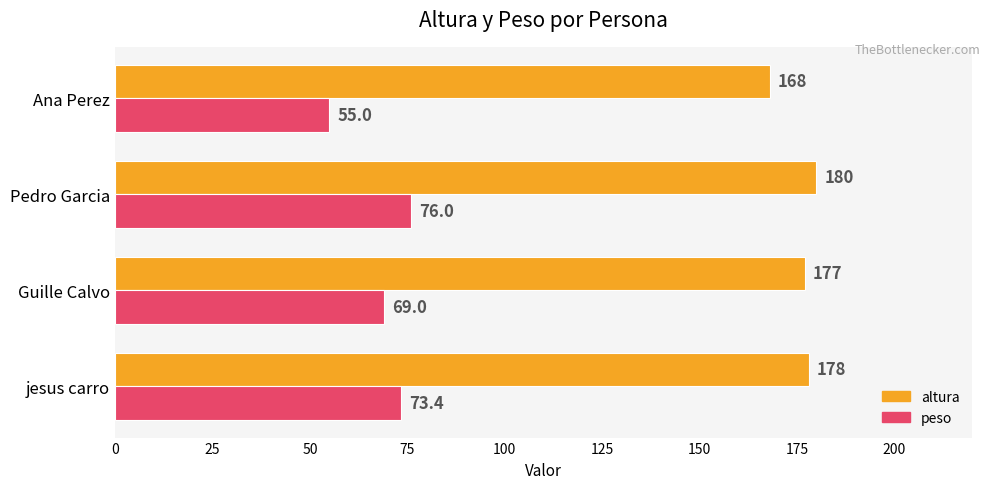

List the series in order of their peak value, lowest first.

peso, altura